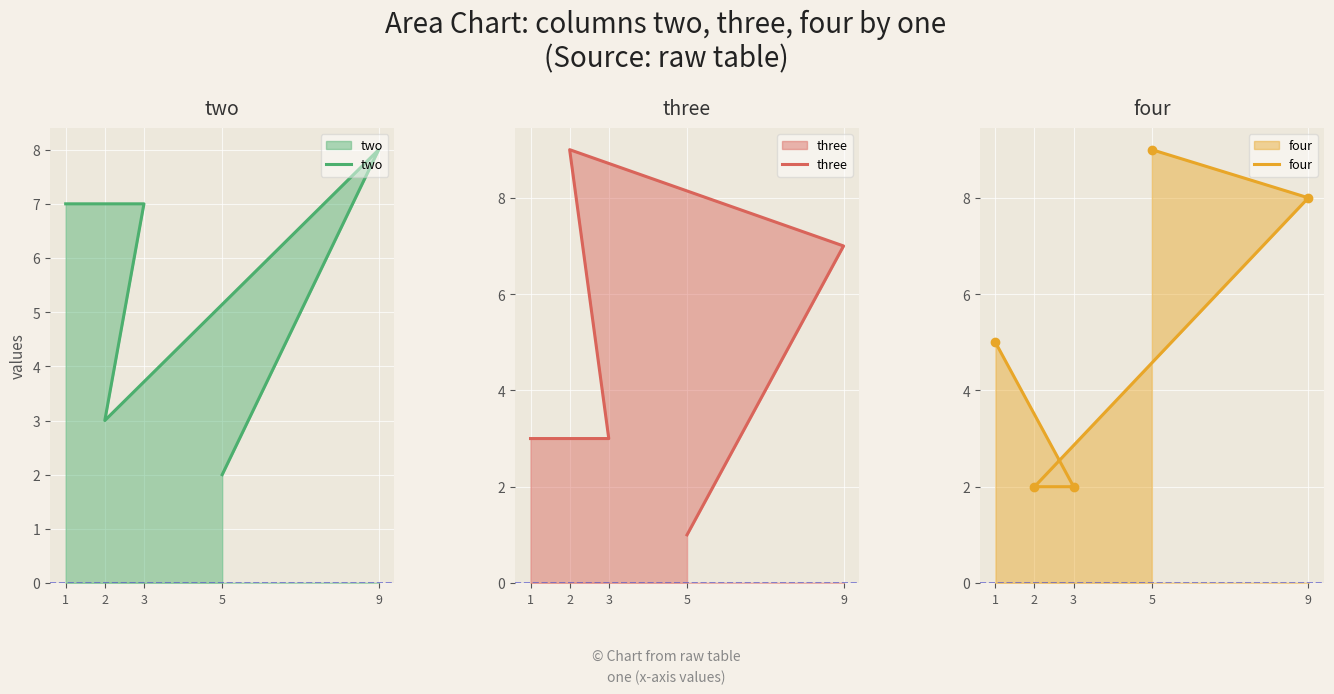

At which category does the chart reach its minimum across all series?

5